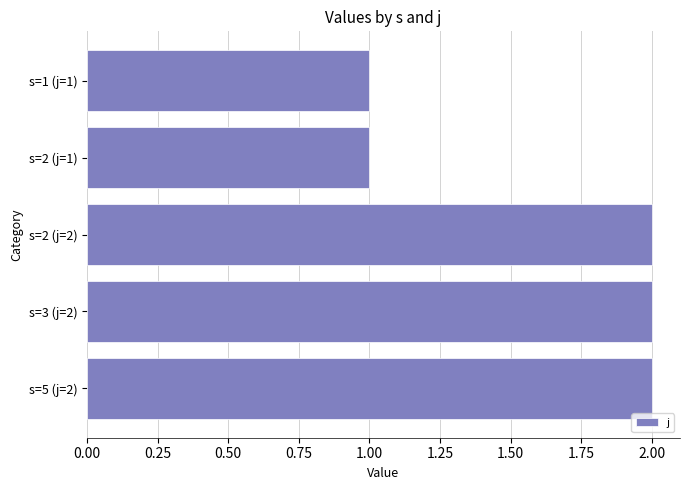

What is the label of the 1st bar from the top?

s=1 (j=1)